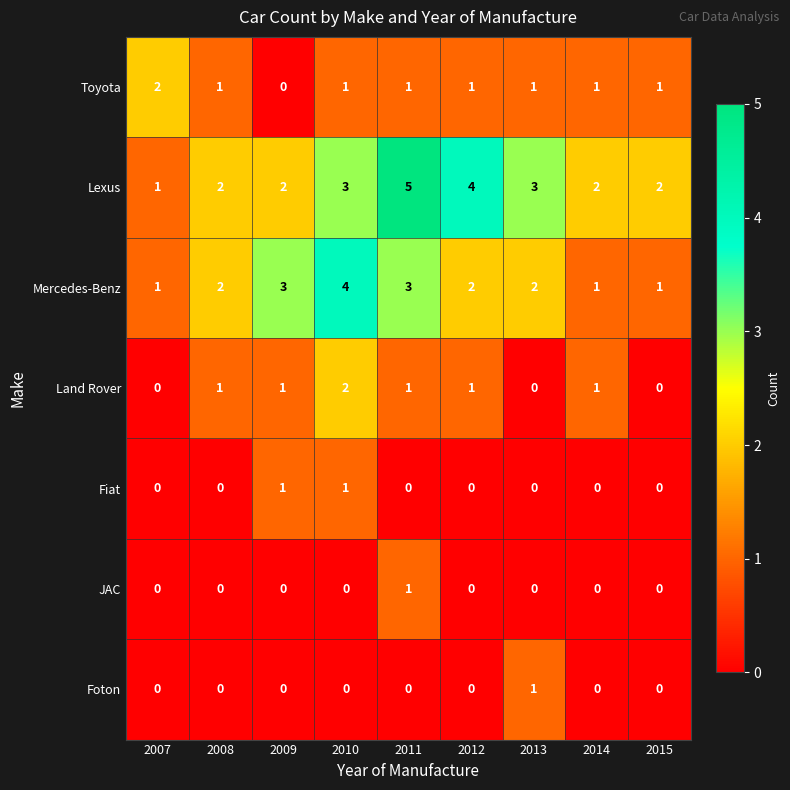

True or false: Mercedes-Benz has a value of 1 at 2007.

True